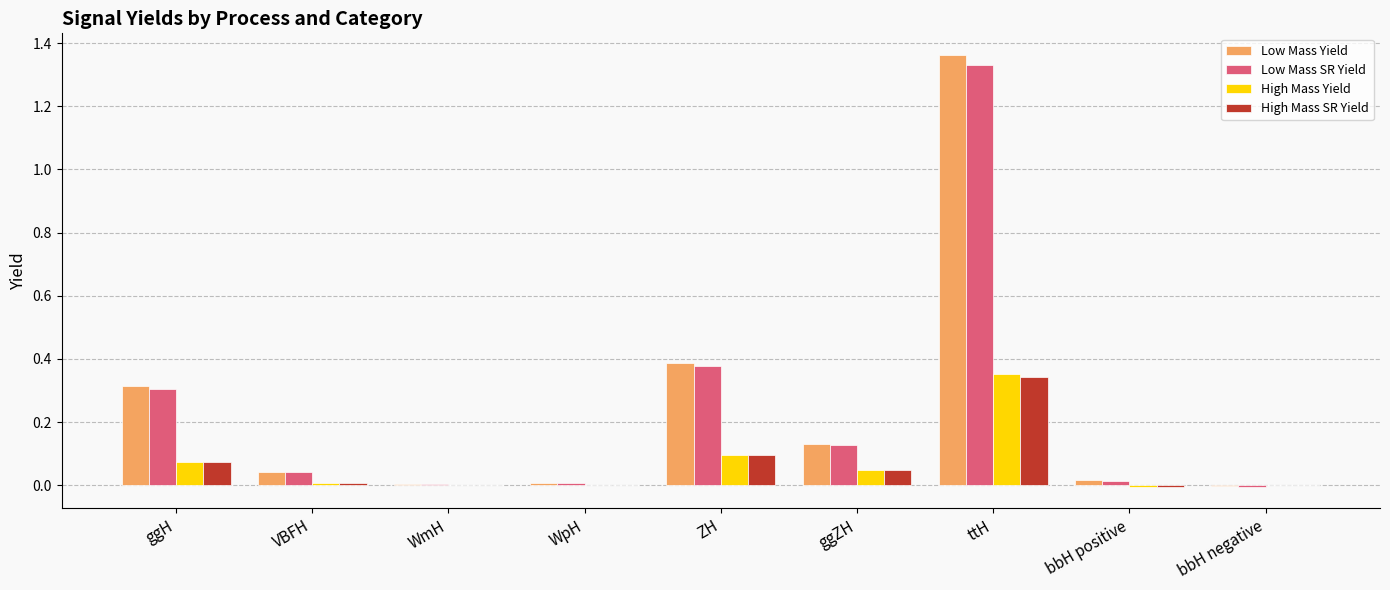

Count the number of categories in the chart.

9